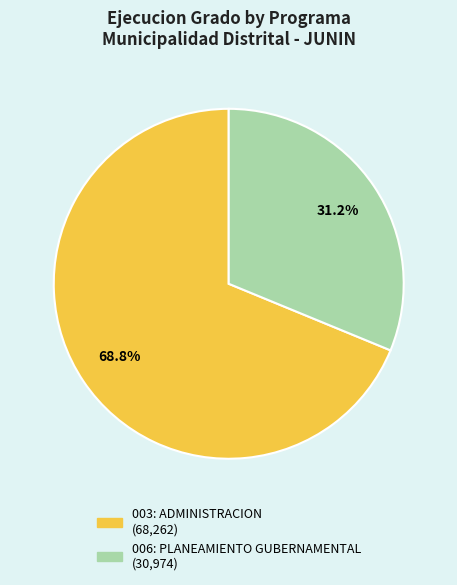

To the nearest percent, what is the average slice percentage?

50%